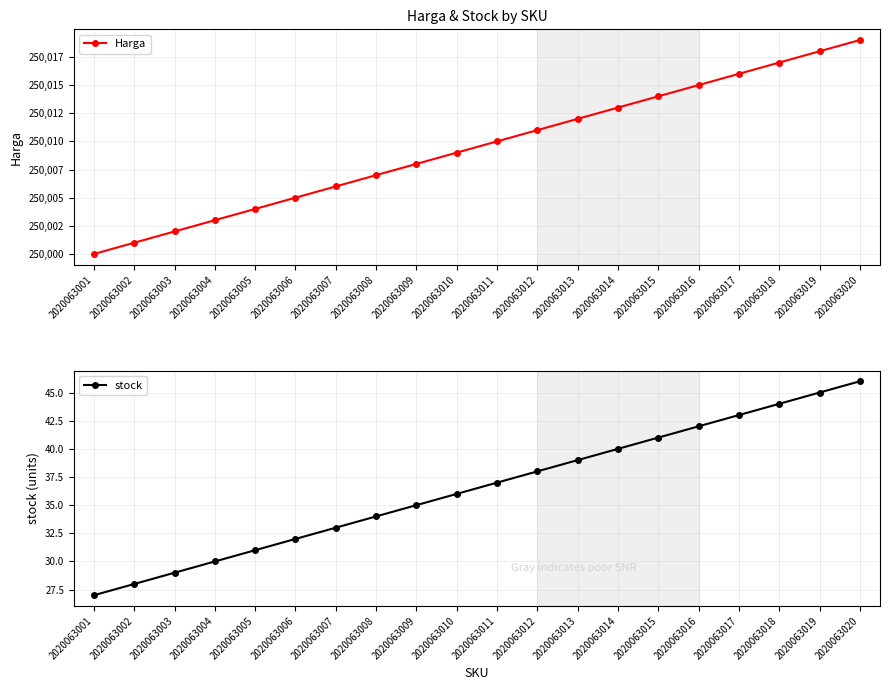

Which has a higher value, 2020063012 or 2020063016?

2020063016